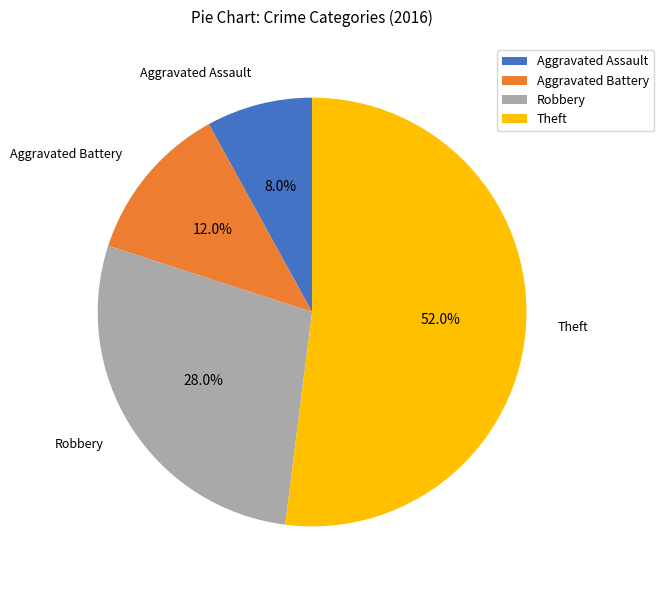

True or false: Aggravated Assault accounts for 8% of the total.

True